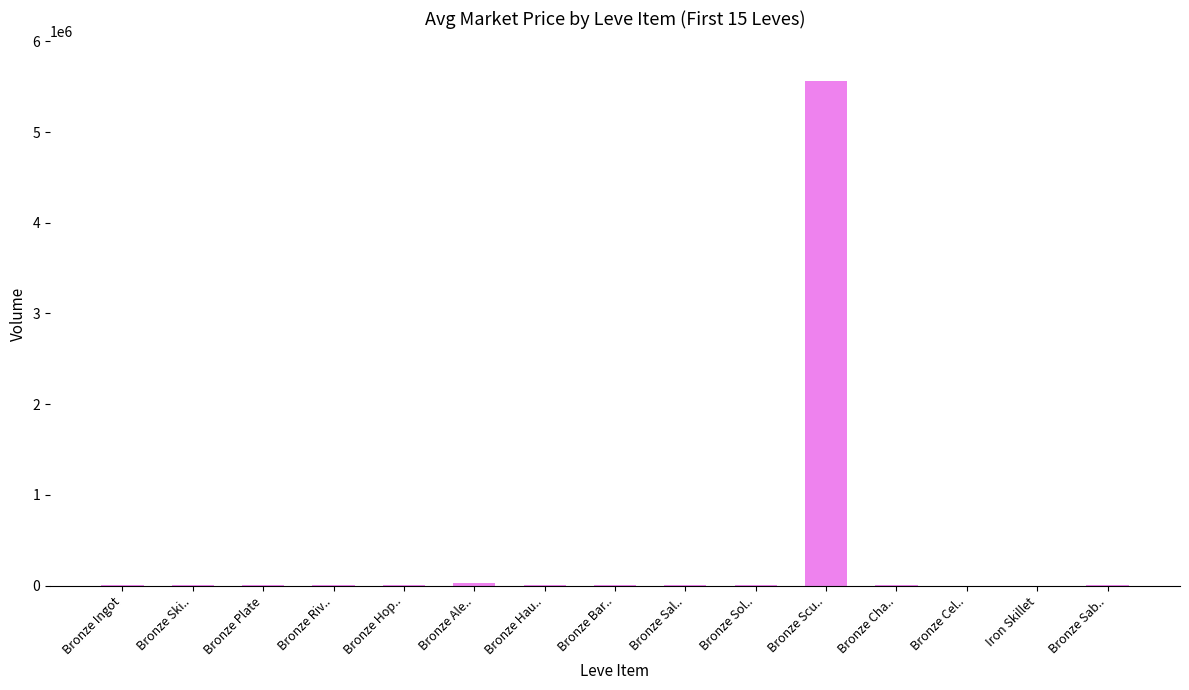

What is the sum of all values?

5621003.0